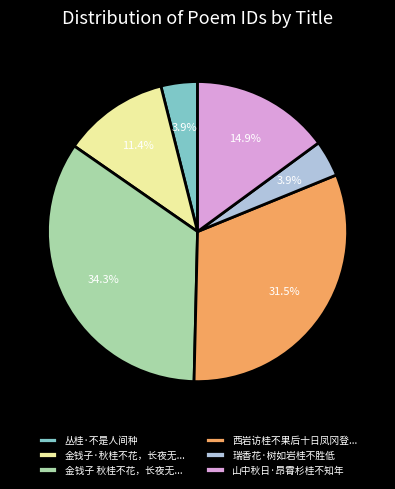

To the nearest percent, what percentage of the pie is 瑞香花·树如岩桂不胜低?

4%